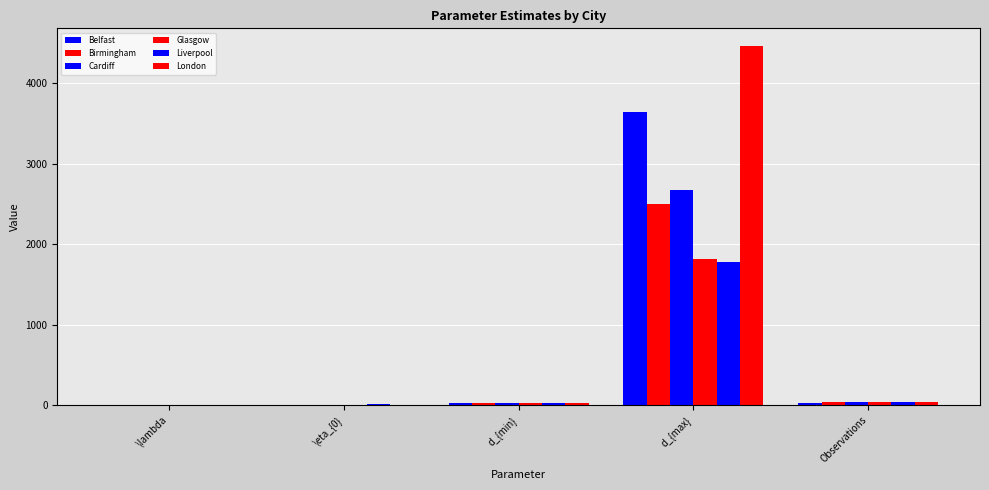

How many data points does each series have?

5